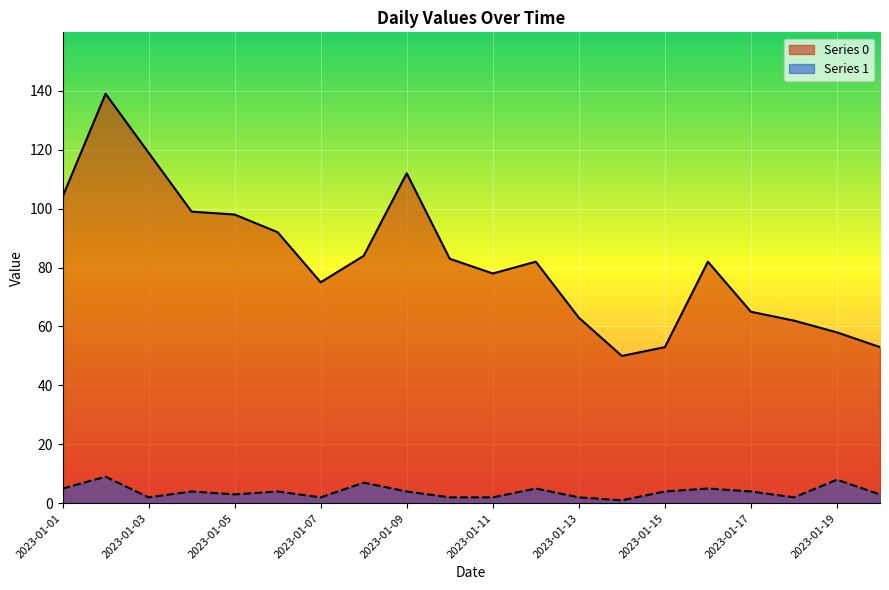

Reading left to right, what are all the values shown in this chart?

Series 0: 104	139	119	99	98	92	75	84	112	83	78	82	63	50	53	82	65	62	58	53
Series 1: 5	9	2	4	3	4	2	7	4	2	2	5	2	1	4	5	4	2	8	3